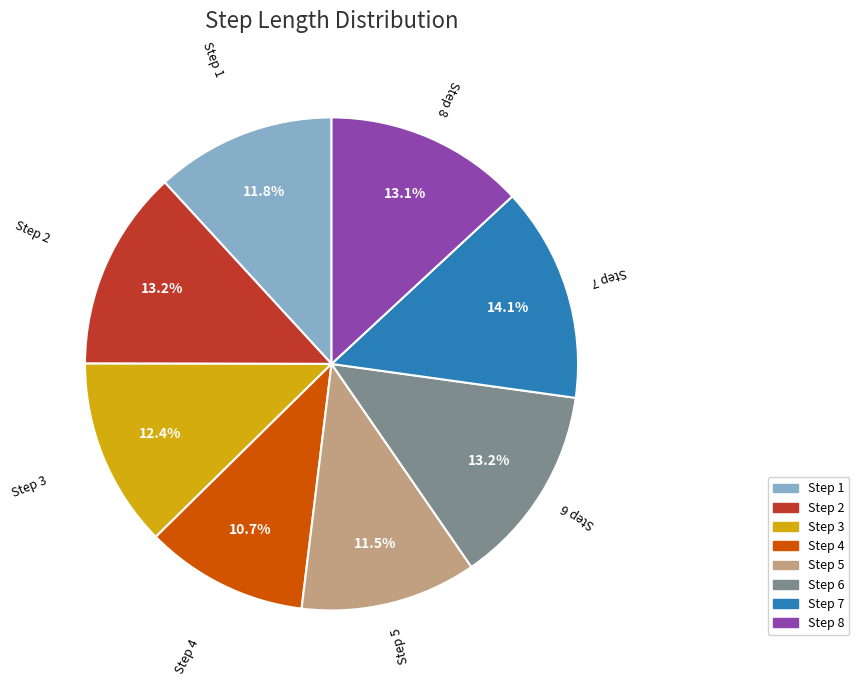

Combined, do Step 6 and Step 2 account for over 50%?

No